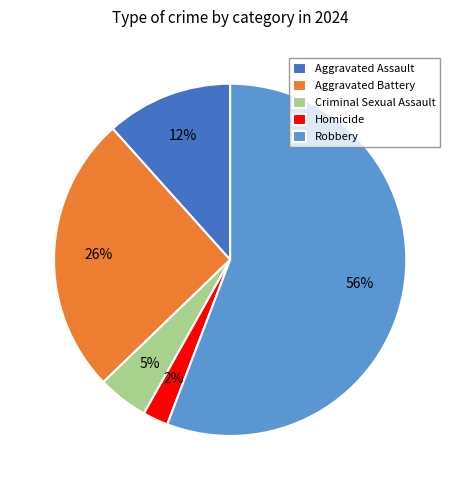

To the nearest percent, what is the difference between the Robbery and Aggravated Battery slice percentages?

30%